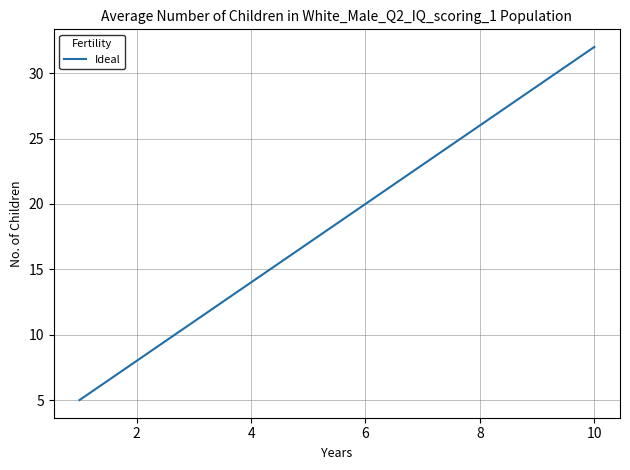

What is the greatest value displayed?

32